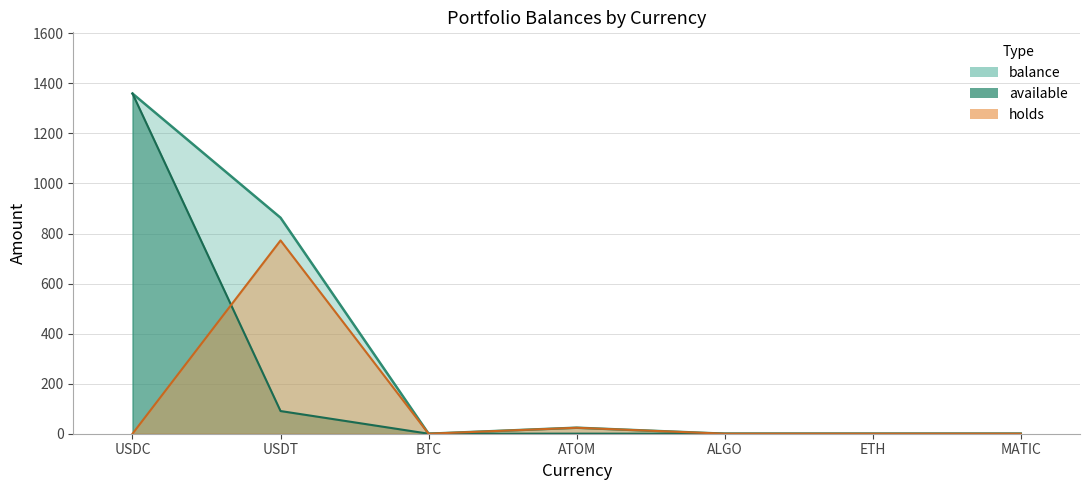

What is the average value of the available series?

207.2